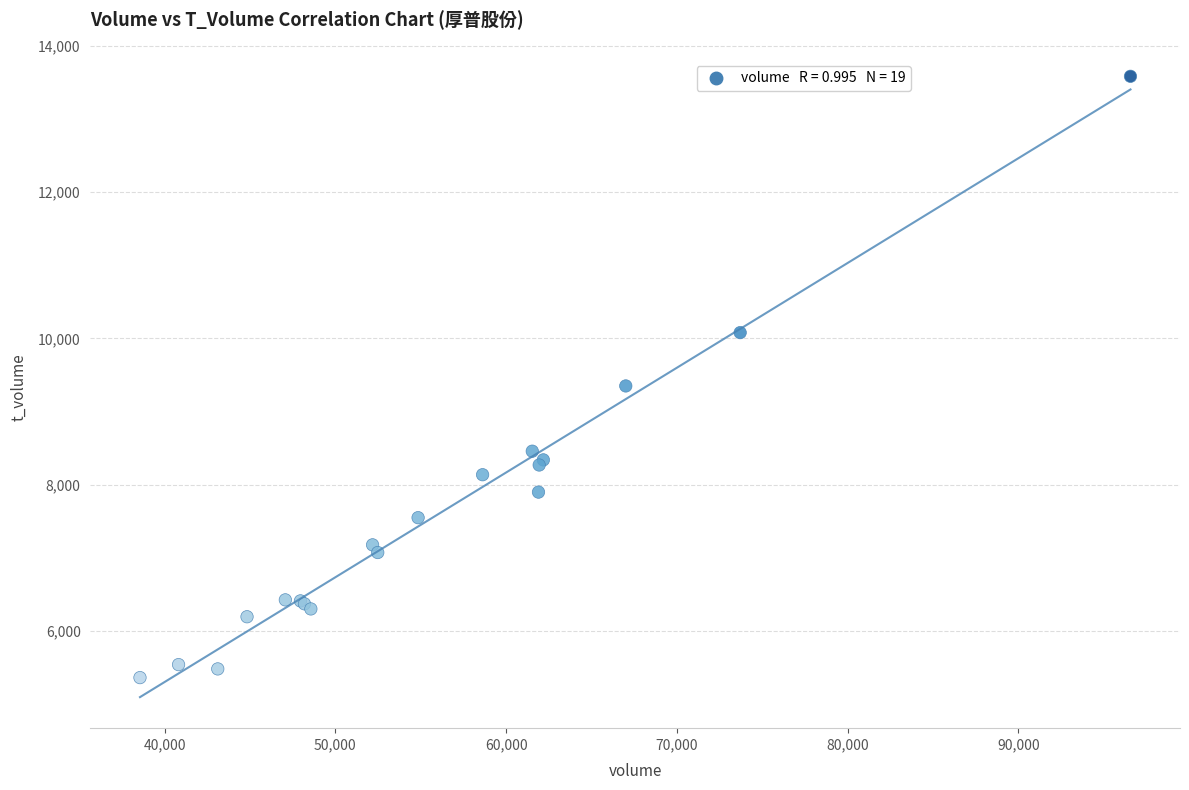

What Y value in the scatter plot is closest to 9472?

9349